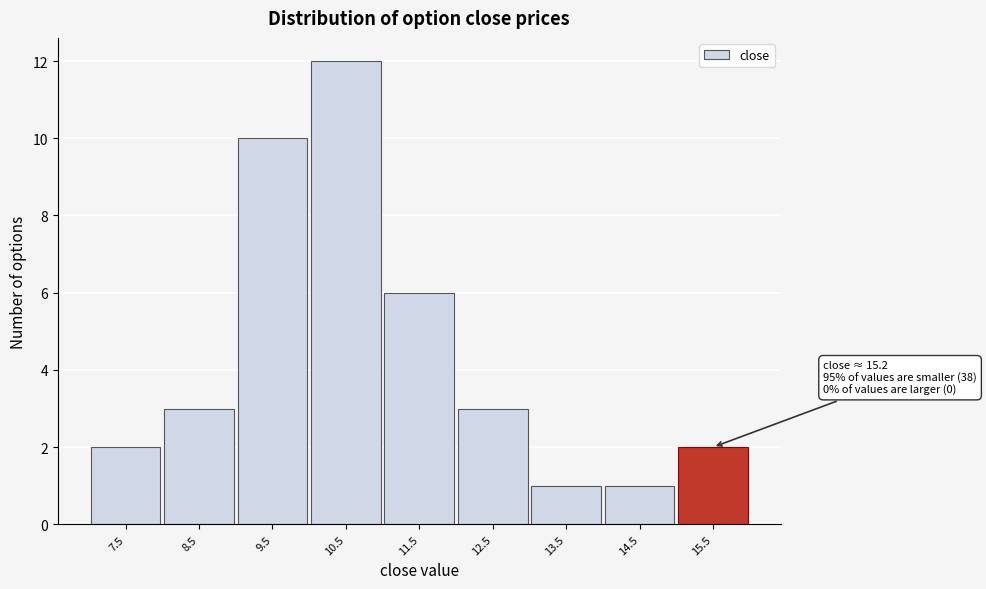

Over which range of the x-axis is the bar tallest?

10 to 11